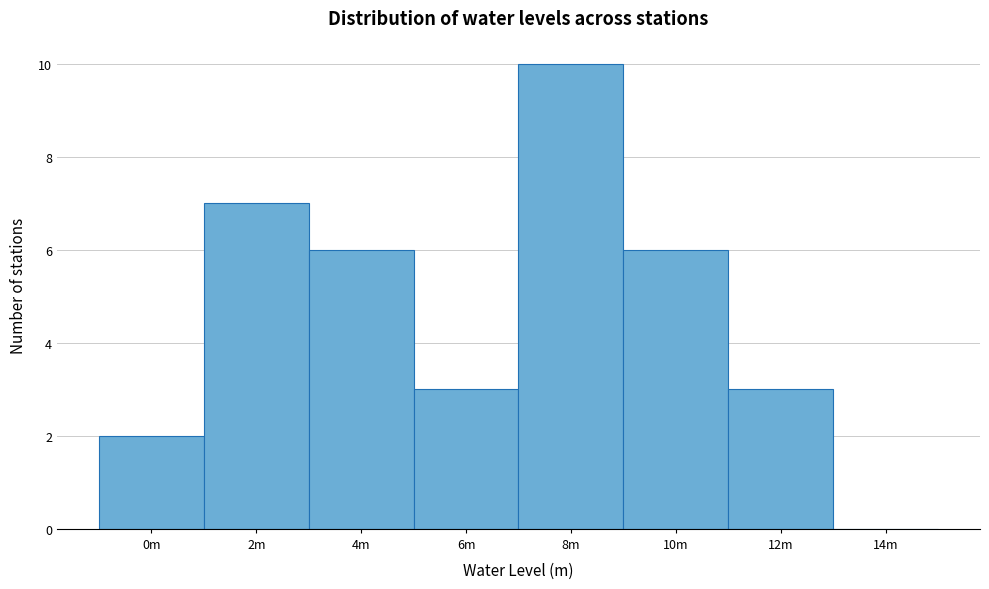

Reading left to right, transcribe all the data shown in this chart.

0m=2	2m=7	4m=6	6m=3	8m=10	10m=6	12m=3	14m=0